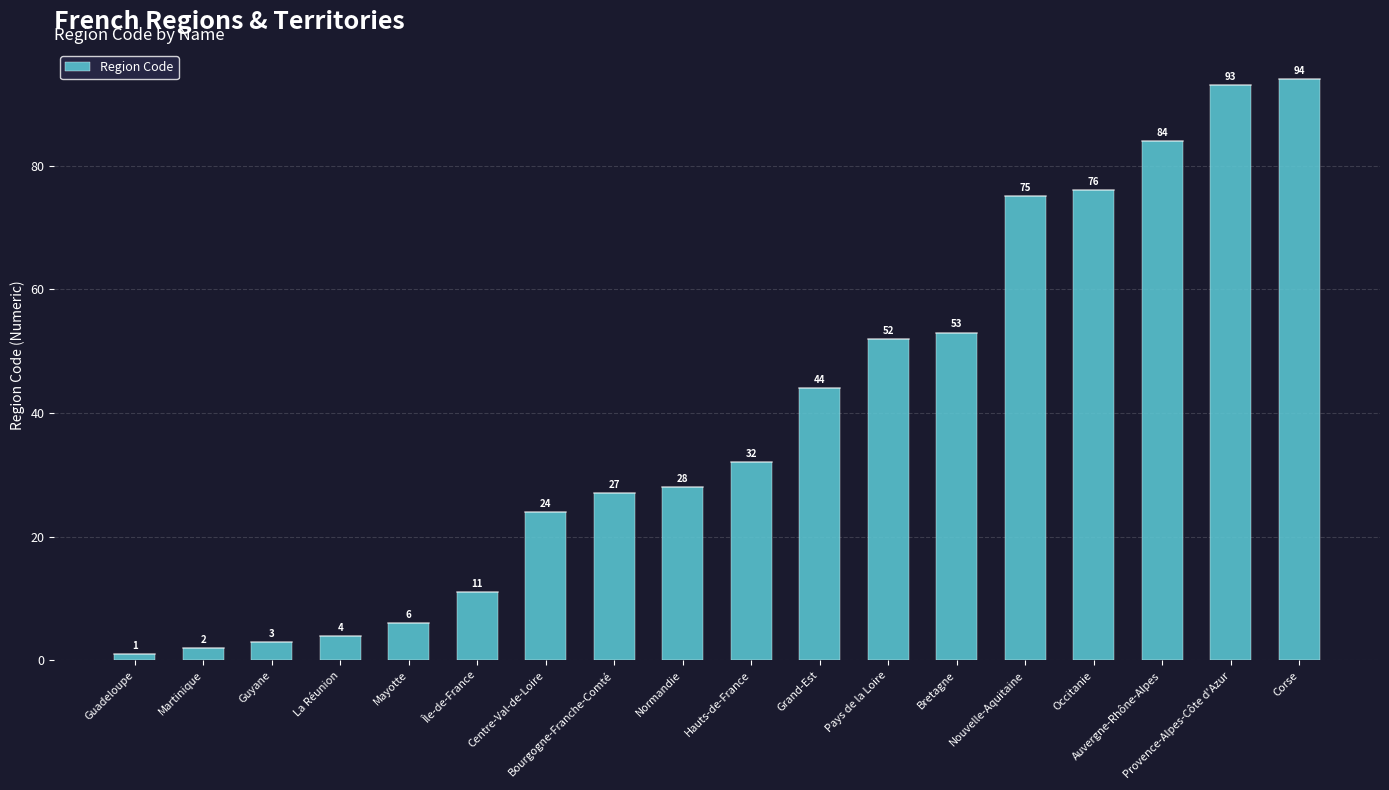

List the labels in order of value, smallest first.

Guadeloupe, Martinique, Guyane, La Réunion, Mayotte, Île-de-France, Centre-Val-de-Loire, Bourgogne-Franche-Comté, Normandie, Hauts-de-France, Grand-Est, Pays de la Loire, Bretagne, Nouvelle-Aquitaine, Occitanie, Auvergne-Rhône-Alpes, Provence-Alpes-Côte d'Azur, Corse